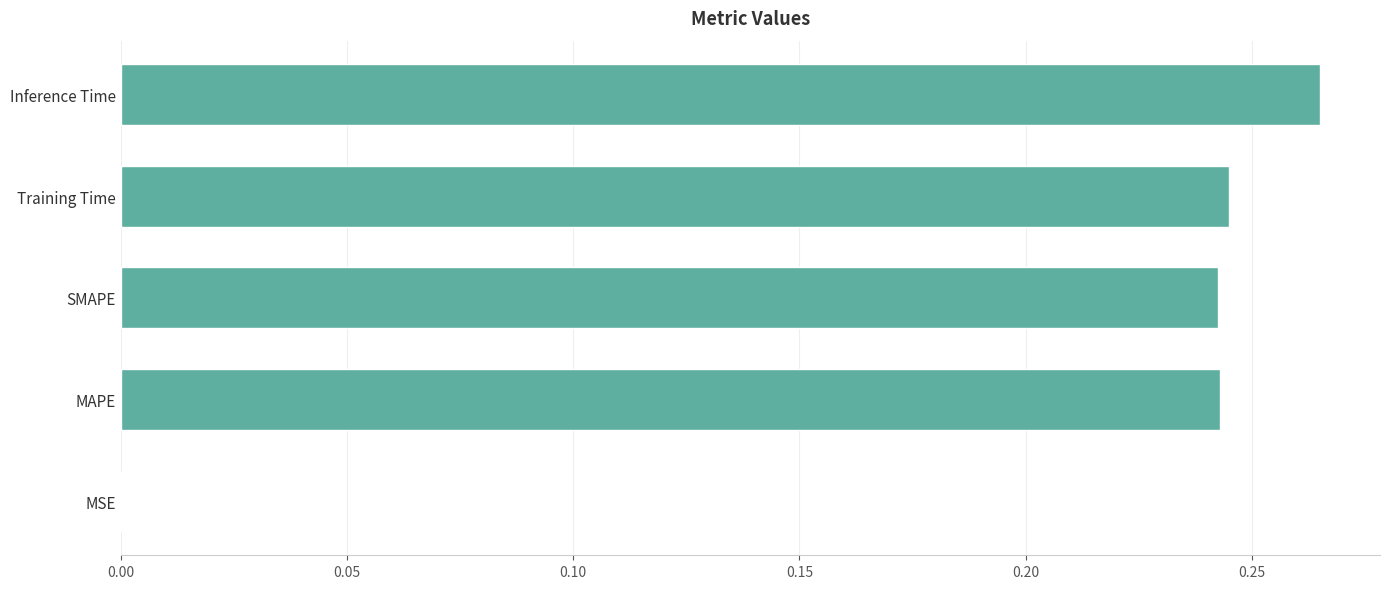

What is the sum of all values?

1.0